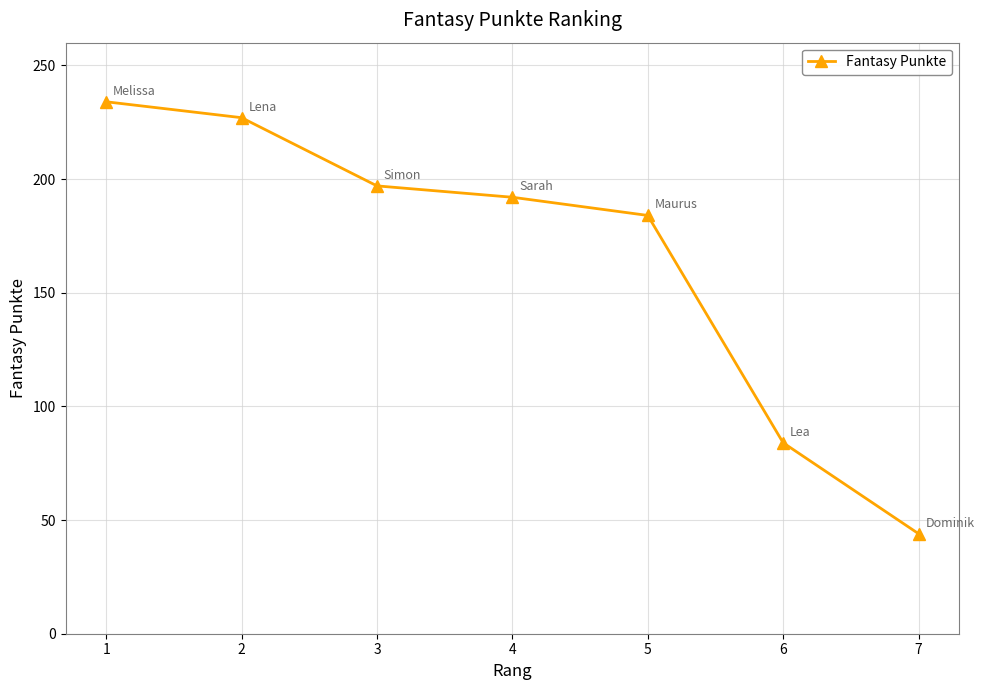

True or false: the data shows 16 at 7.

False